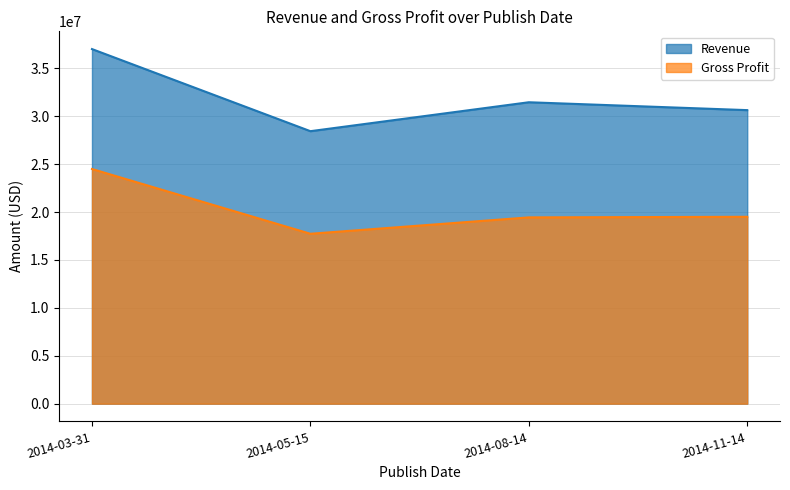

At which category does Gross Profit reach its first local valley?

2014-05-15